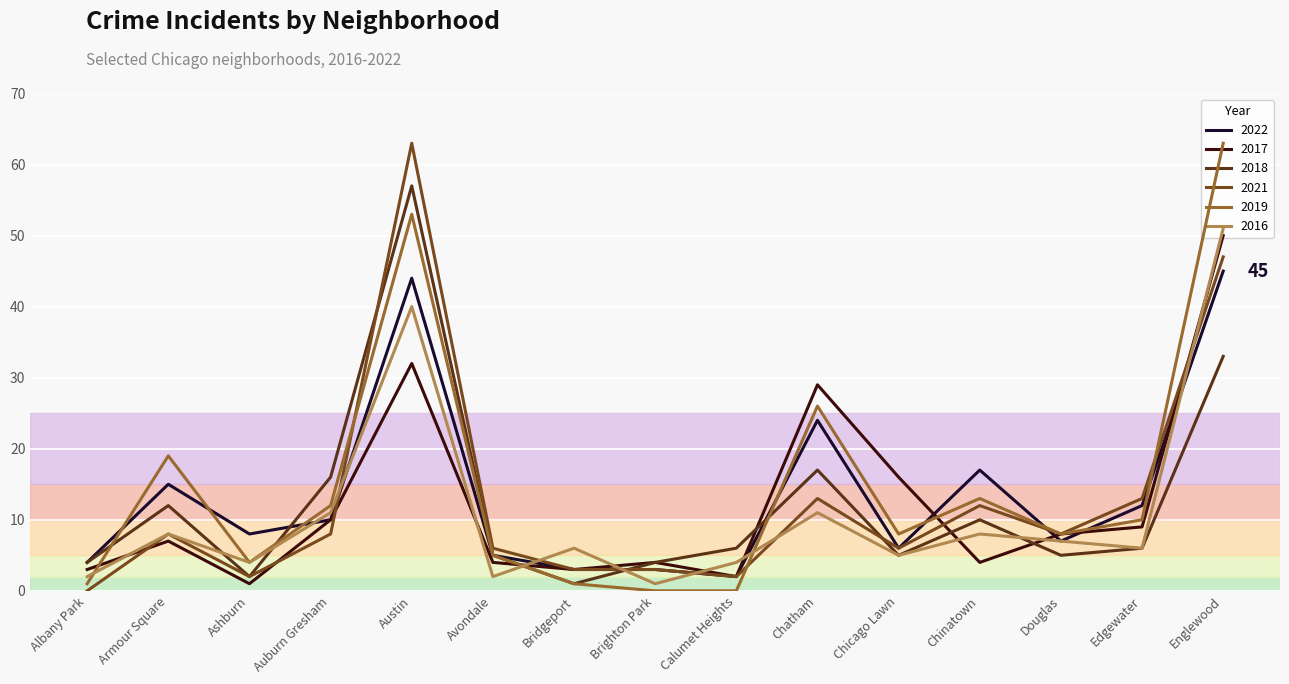

True or false: 2022 has more than 2 interior local peaks.

True